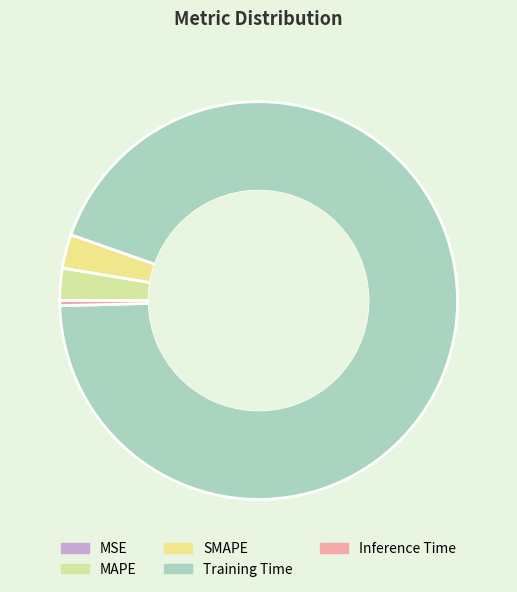

What is the smallest slice in the pie chart?

MSE